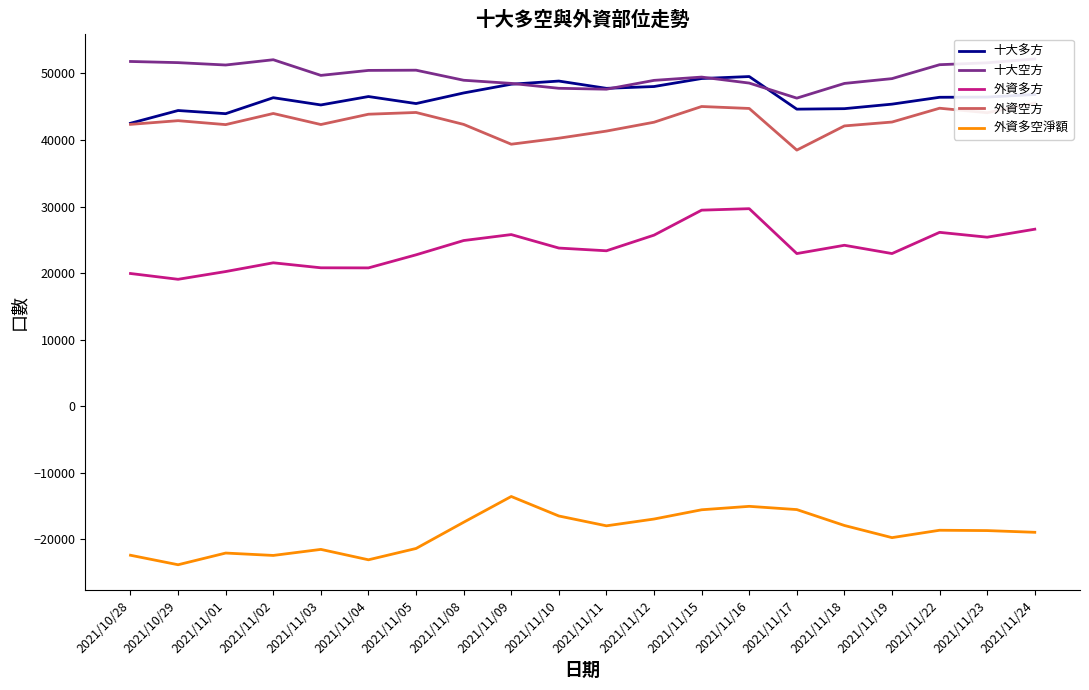

At which category is the sum across all series the highest?

2021/11/15